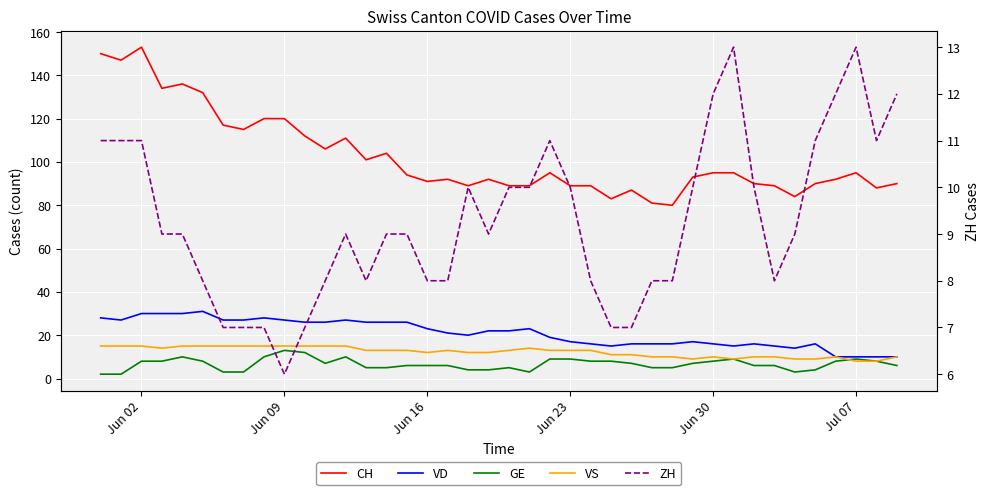

What is the value of the VS point at the 8th from the left?

15